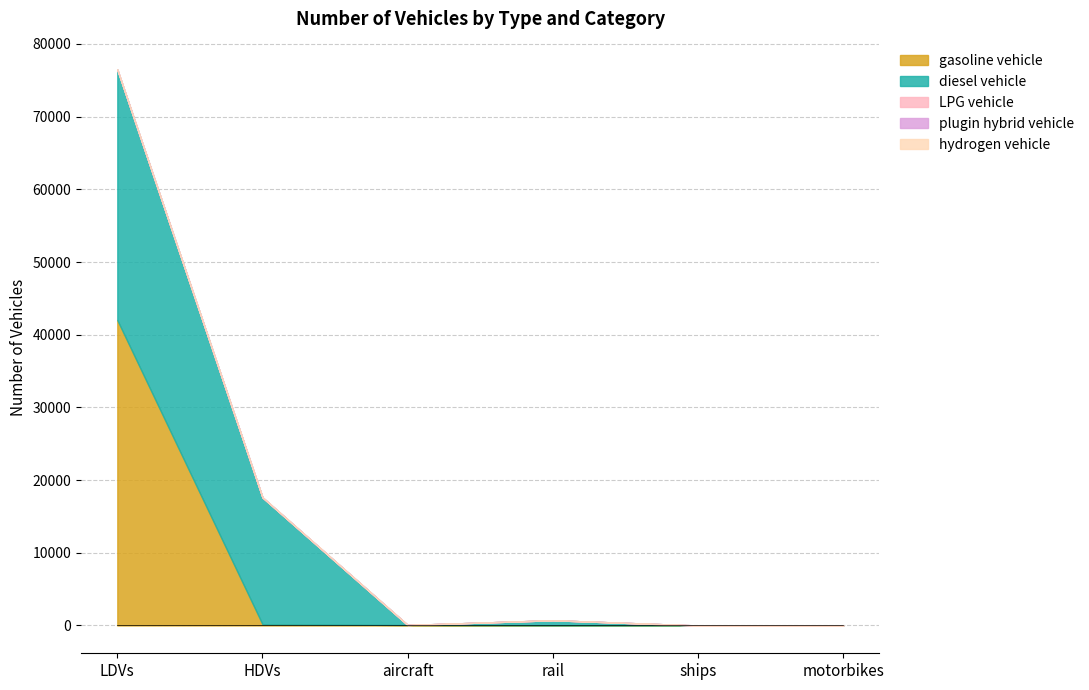

Rank the series at ships from lowest to highest value.

gasoline vehicle, diesel vehicle, LPG vehicle, plugin hybrid vehicle, hydrogen vehicle